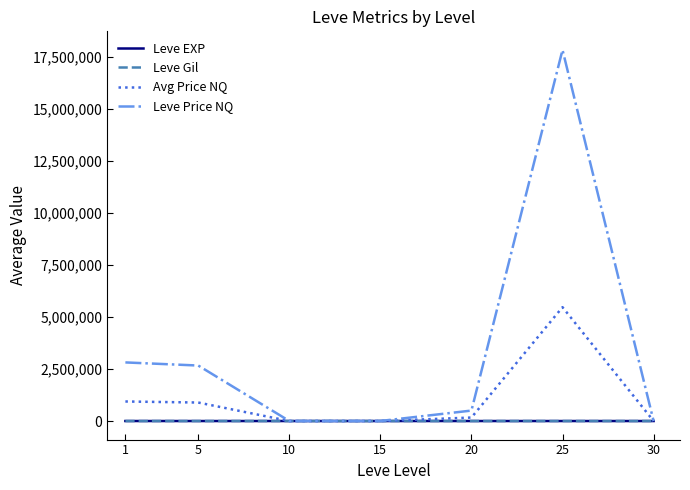

Where does the Leve Price NQ series first go above 502823?

1